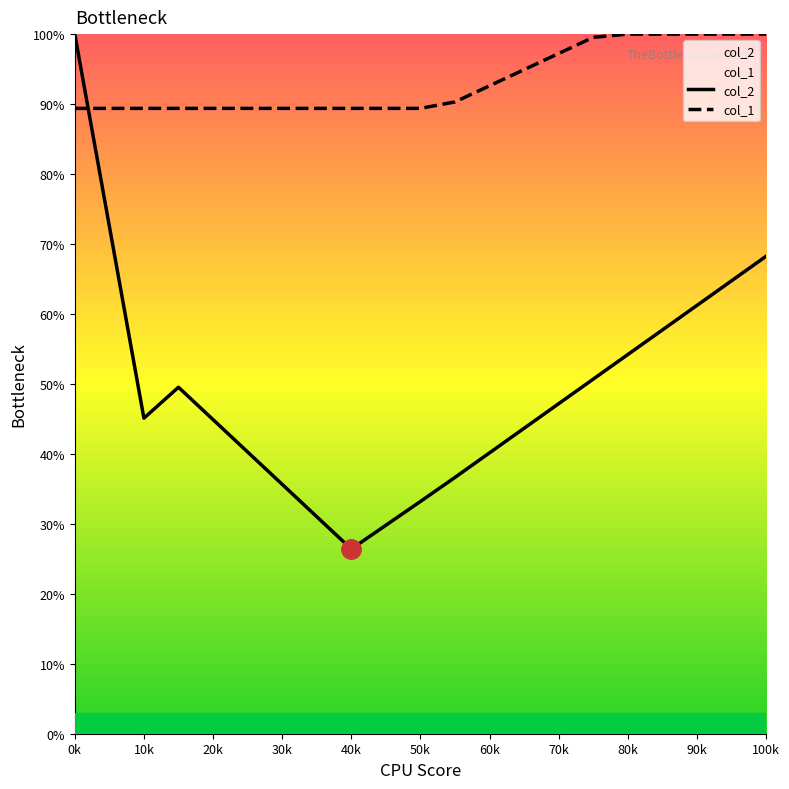

Rank the series by their average value, from highest to lowest.

col_1, col_2